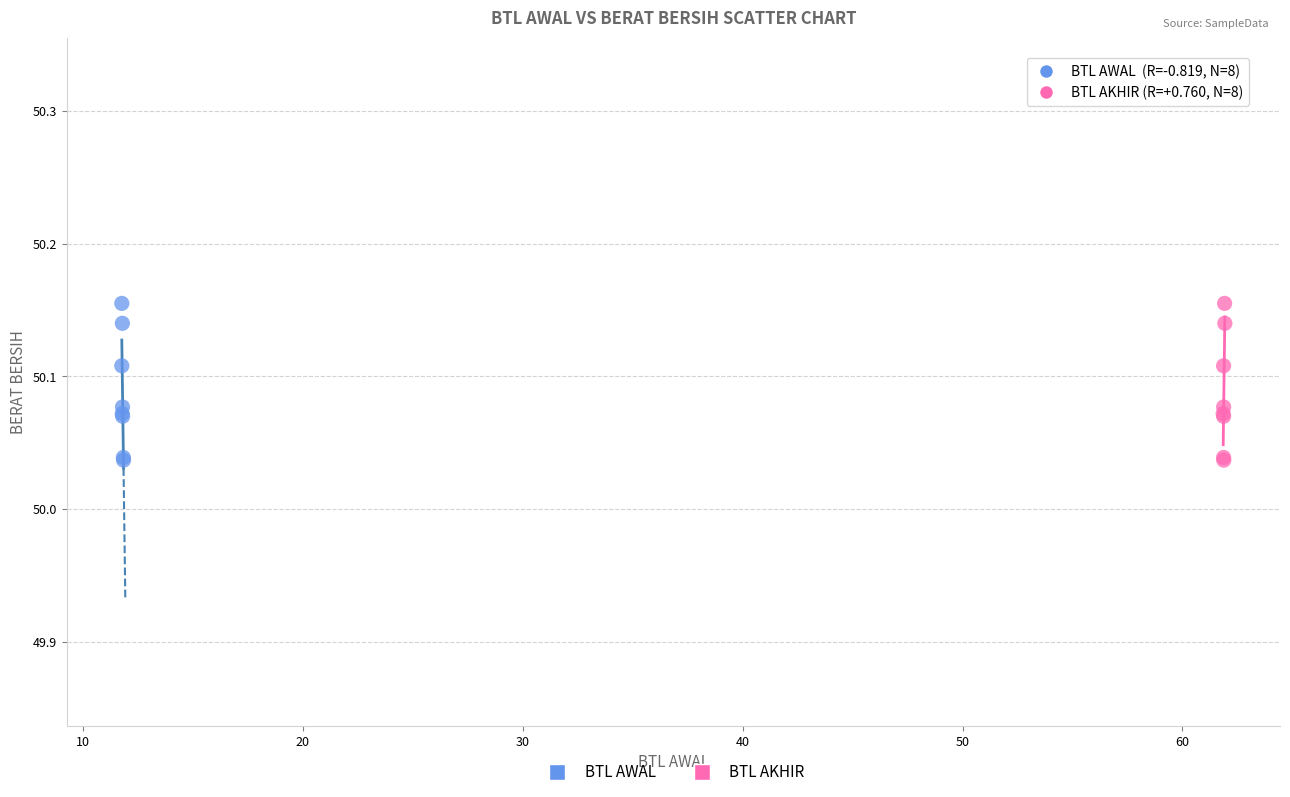

What are all the series names shown in the legend?

BTL AWAL, BTL AKHIR